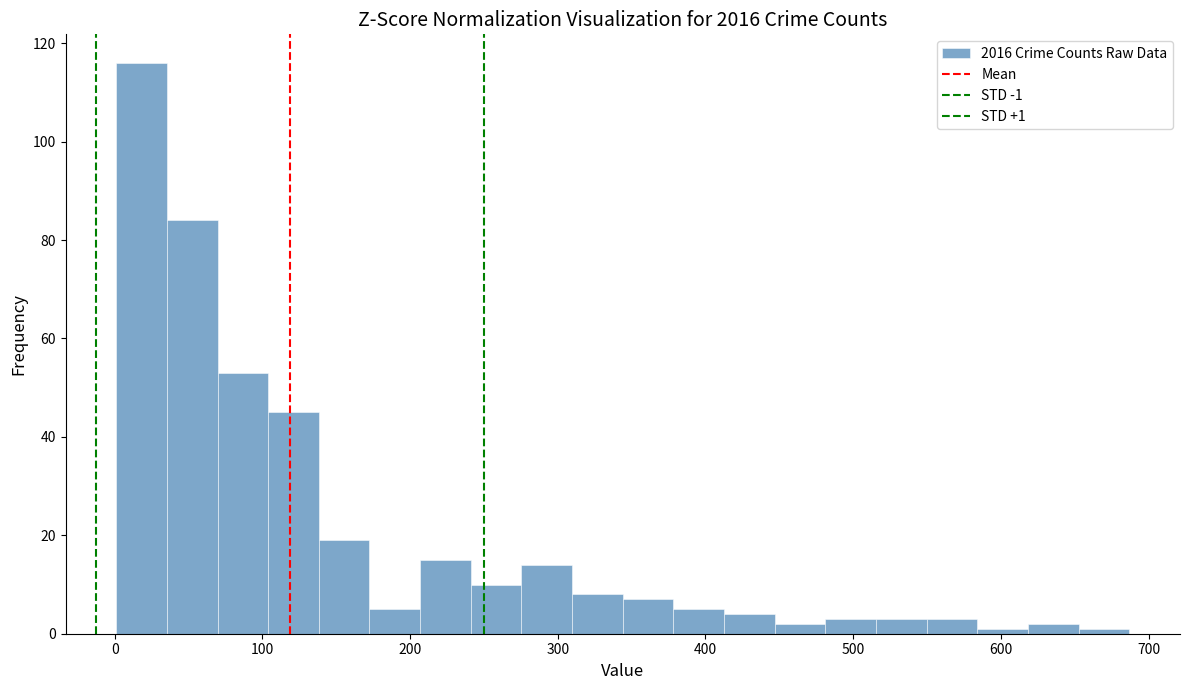

Around what value on the x-axis is the tallest bar? Give the approximate position of its centre, as read against the axis.

20